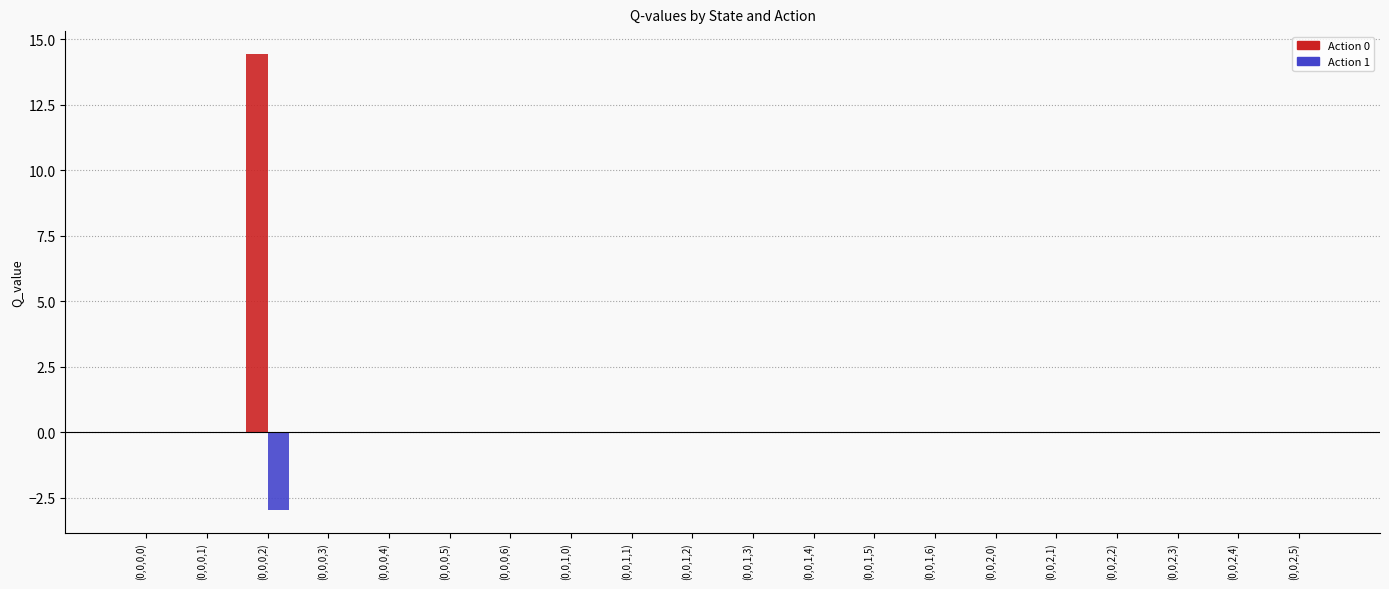

At which category is the sum across all series the highest?

(0,0,0,2)